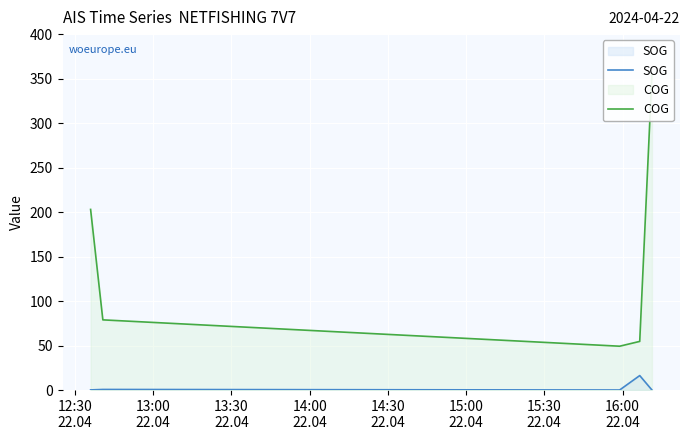

What is the highest value of the SOG series?

16.3